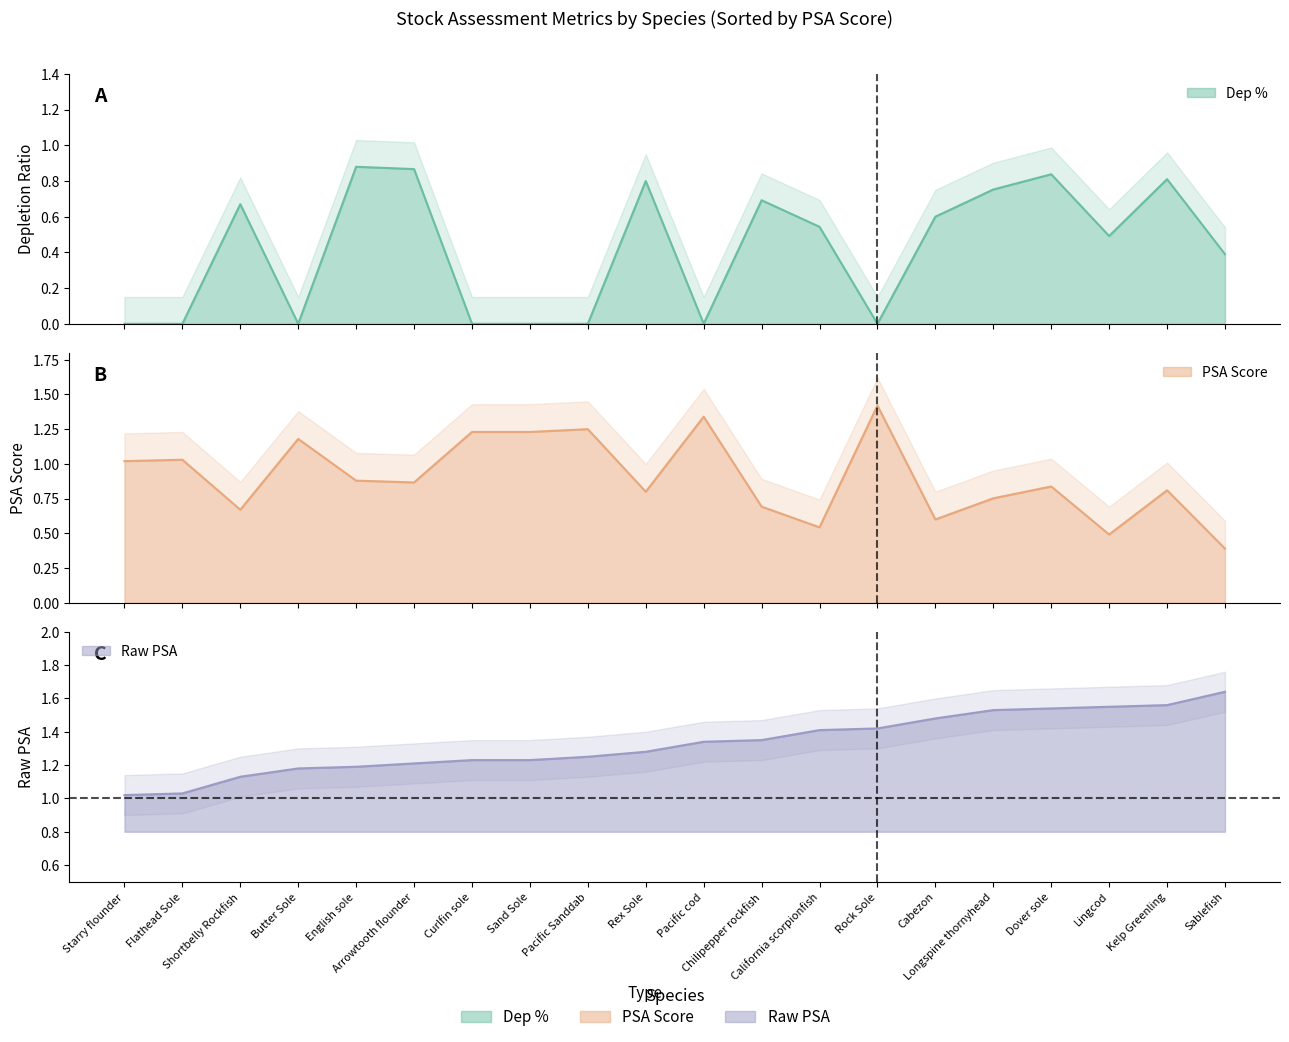

What is the difference between the maximum and minimum values in the Dep % series?

0.9